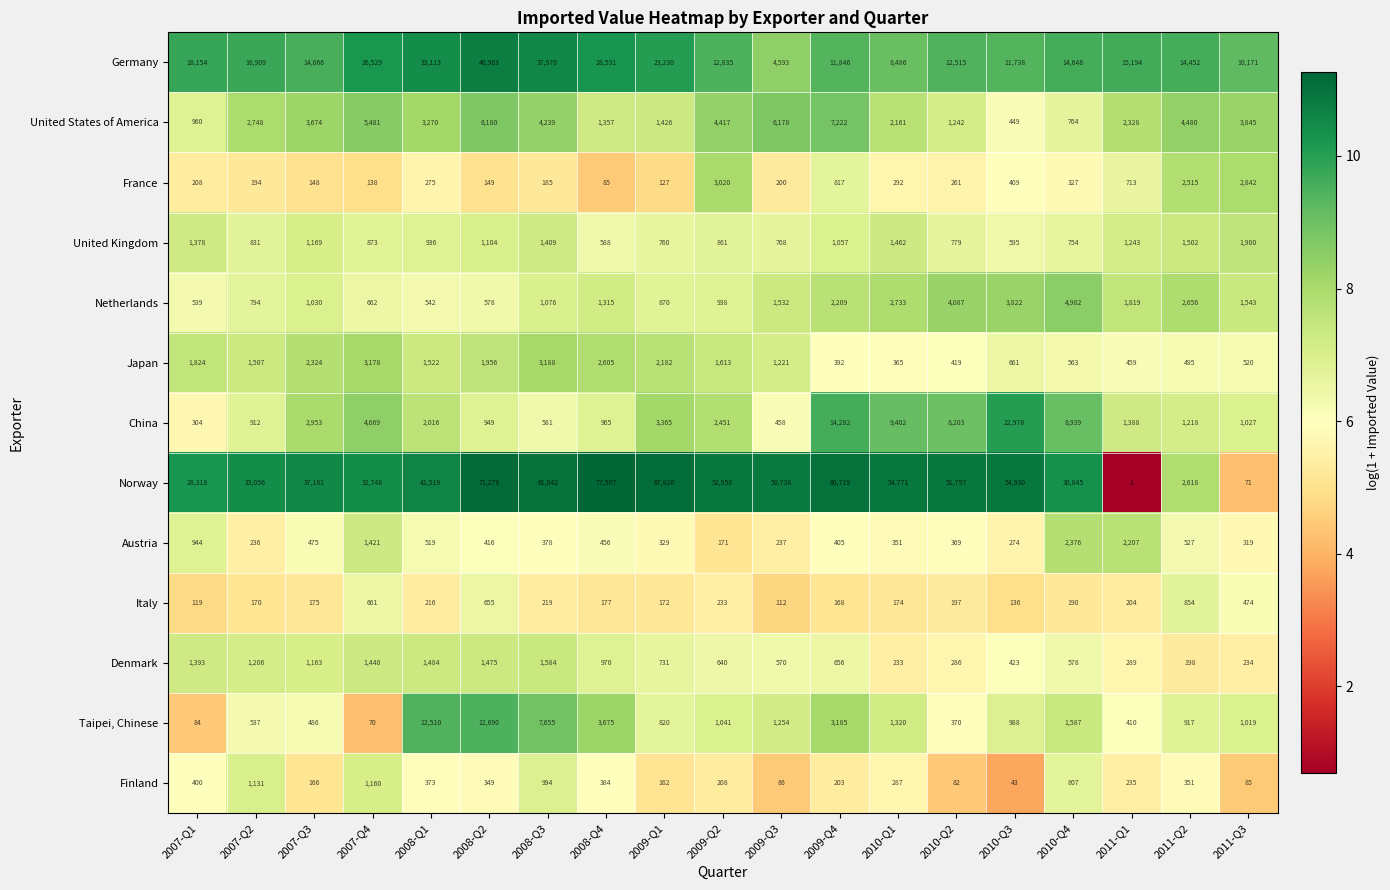

What is the difference between the maximum and minimum values in the Taipei, Chinese series?

12620